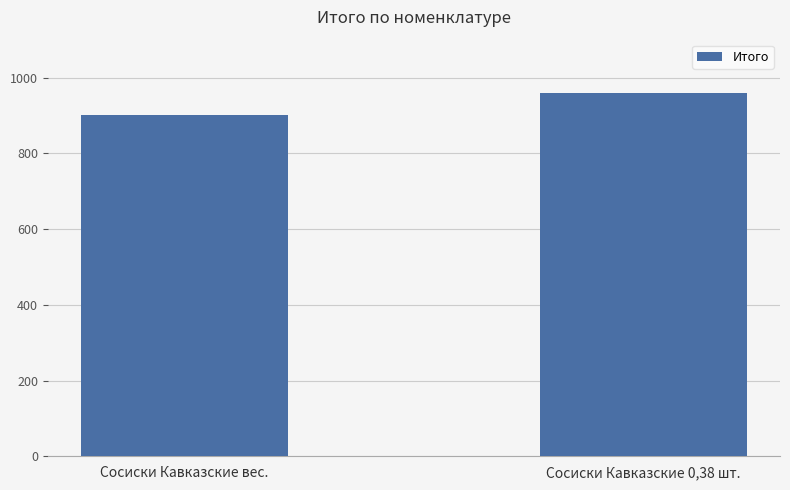

What is the sum of all values?

1860